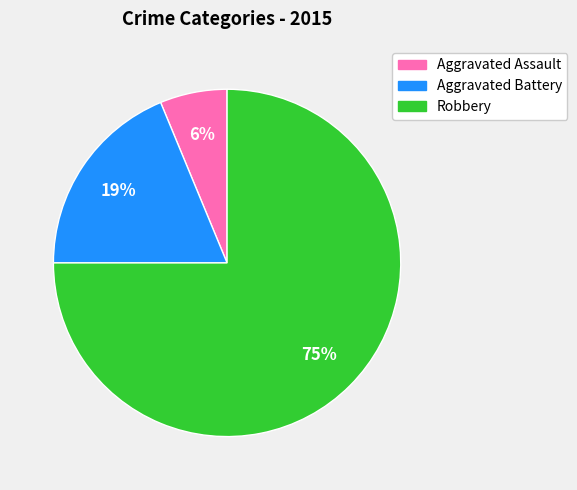

Count the number of slices in the pie.

3